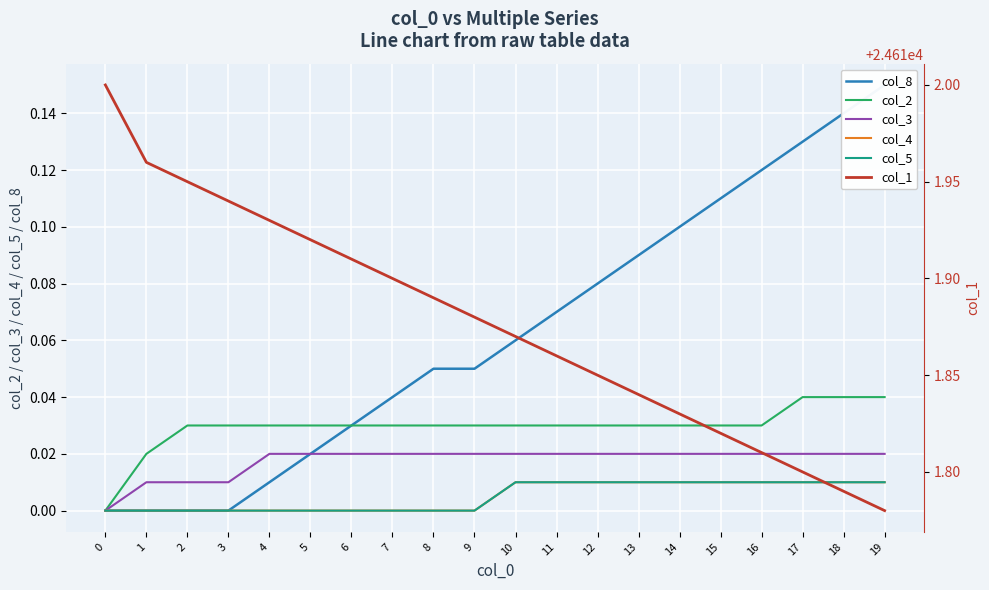

Reading right to left, extract all data points from this chart.

col_8: 19=0.1	18=0.1	17=0.1	16=0.1	15=0.1	14=0.1	13=0.1	12=0.1	11=0.1	10=0.1	9=0.1	8=0.1	7=0.0	6=0.0	5=0.0	4=0.0	3=0.0	2=0.0	1=0.0	0=0.0
col_2: 19=0.0	18=0.0	17=0.0	16=0.0	15=0.0	14=0.0	13=0.0	12=0.0	11=0.0	10=0.0	9=0.0	8=0.0	7=0.0	6=0.0	5=0.0	4=0.0	3=0.0	2=0.0	1=0.0	0=0.0
col_3: 19=0.0	18=0.0	17=0.0	16=0.0	15=0.0	14=0.0	13=0.0	12=0.0	11=0.0	10=0.0	9=0.0	8=0.0	7=0.0	6=0.0	5=0.0	4=0.0	3=0.0	2=0.0	1=0.0	0=0.0
col_4: 19=0.0	18=0.0	17=0.0	16=0.0	15=0.0	14=0.0	13=0.0	12=0.0	11=0.0	10=0.0	9=0.0	8=0.0	7=0.0	6=0.0	5=0.0	4=0.0	3=0.0	2=0.0	1=0.0	0=0.0
col_5: 19=0.0	18=0.0	17=0.0	16=0.0	15=0.0	14=0.0	13=0.0	12=0.0	11=0.0	10=0.0	9=0.0	8=0.0	7=0.0	6=0.0	5=0.0	4=0.0	3=0.0	2=0.0	1=0.0	0=0.0
col_1: 19=24611.8	18=24611.8	17=24611.8	16=24611.8	15=24611.8	14=24611.8	13=24611.8	12=24611.8	11=24611.9	10=24611.9	9=24611.9	8=24611.9	7=24611.9	6=24611.9	5=24611.9	4=24611.9	3=24611.9	2=24612.0	1=24612.0	0=24612.0